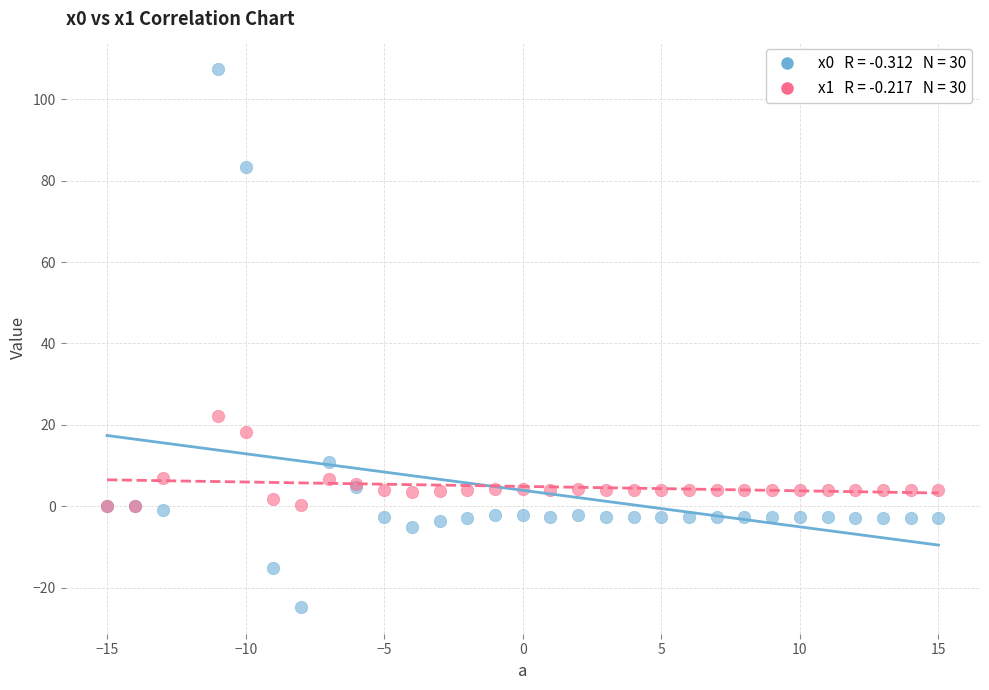

Across all series, what Y value is closest to 41?

22.1